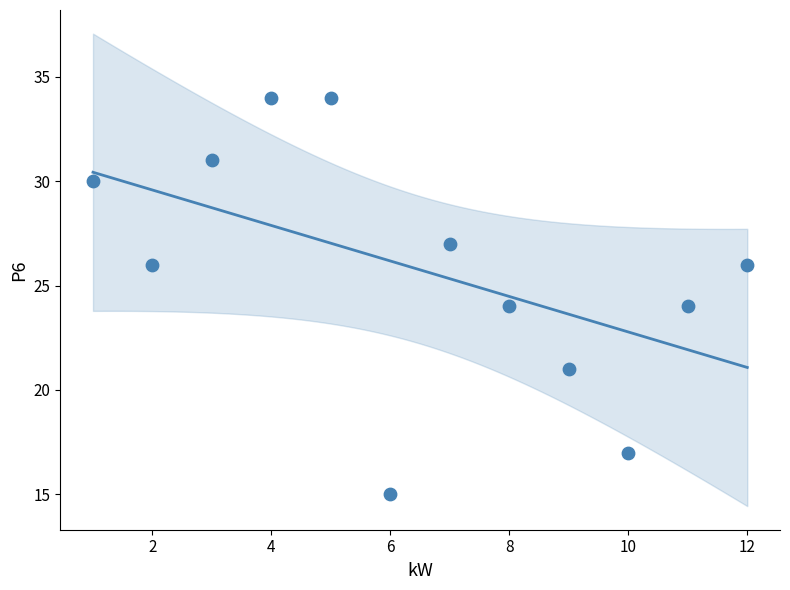

What is the average X value?

6